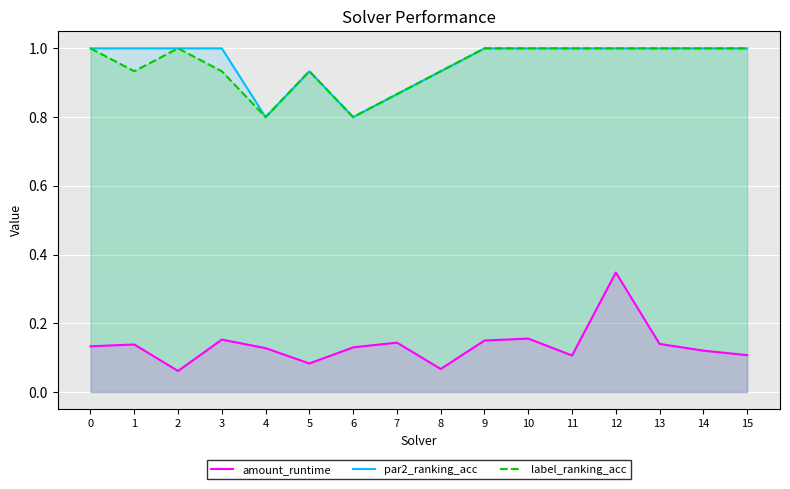

What is the total value across all series at 6?

1.7